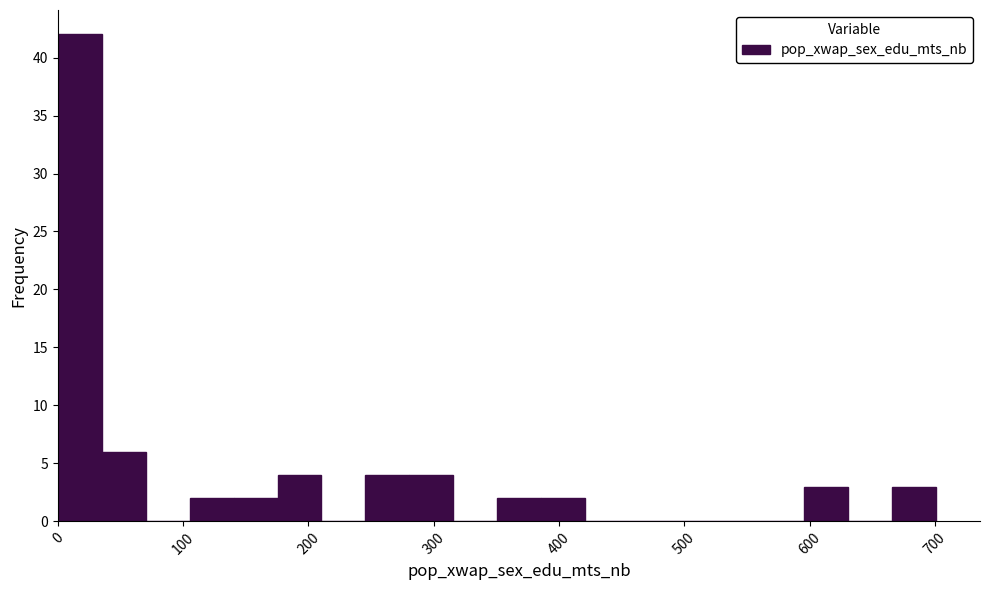

Around what value on the x-axis is the tallest bar? Give the approximate position of its centre, as read against the axis.

20